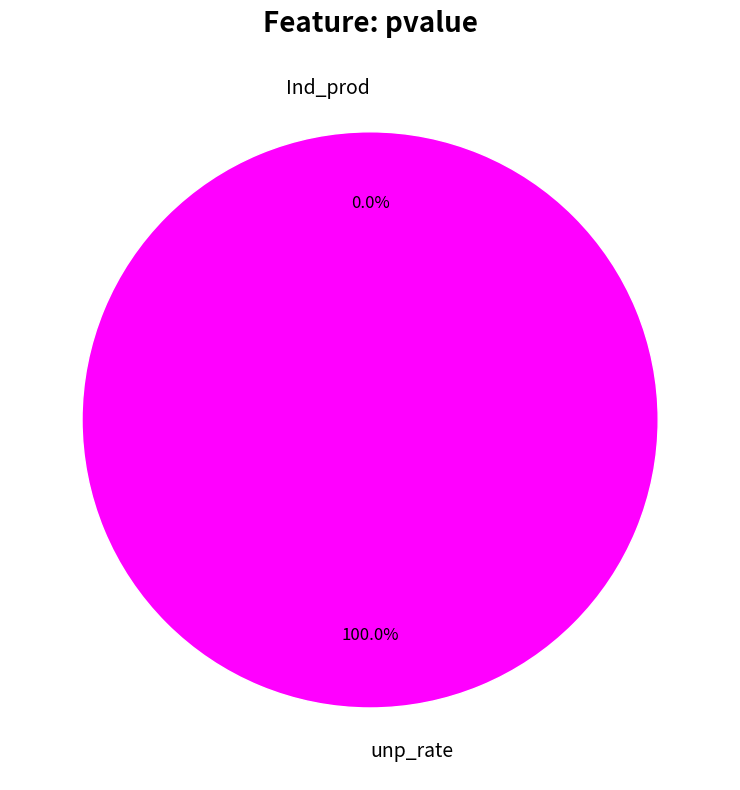

To the nearest percent, what is the average slice percentage?

50%